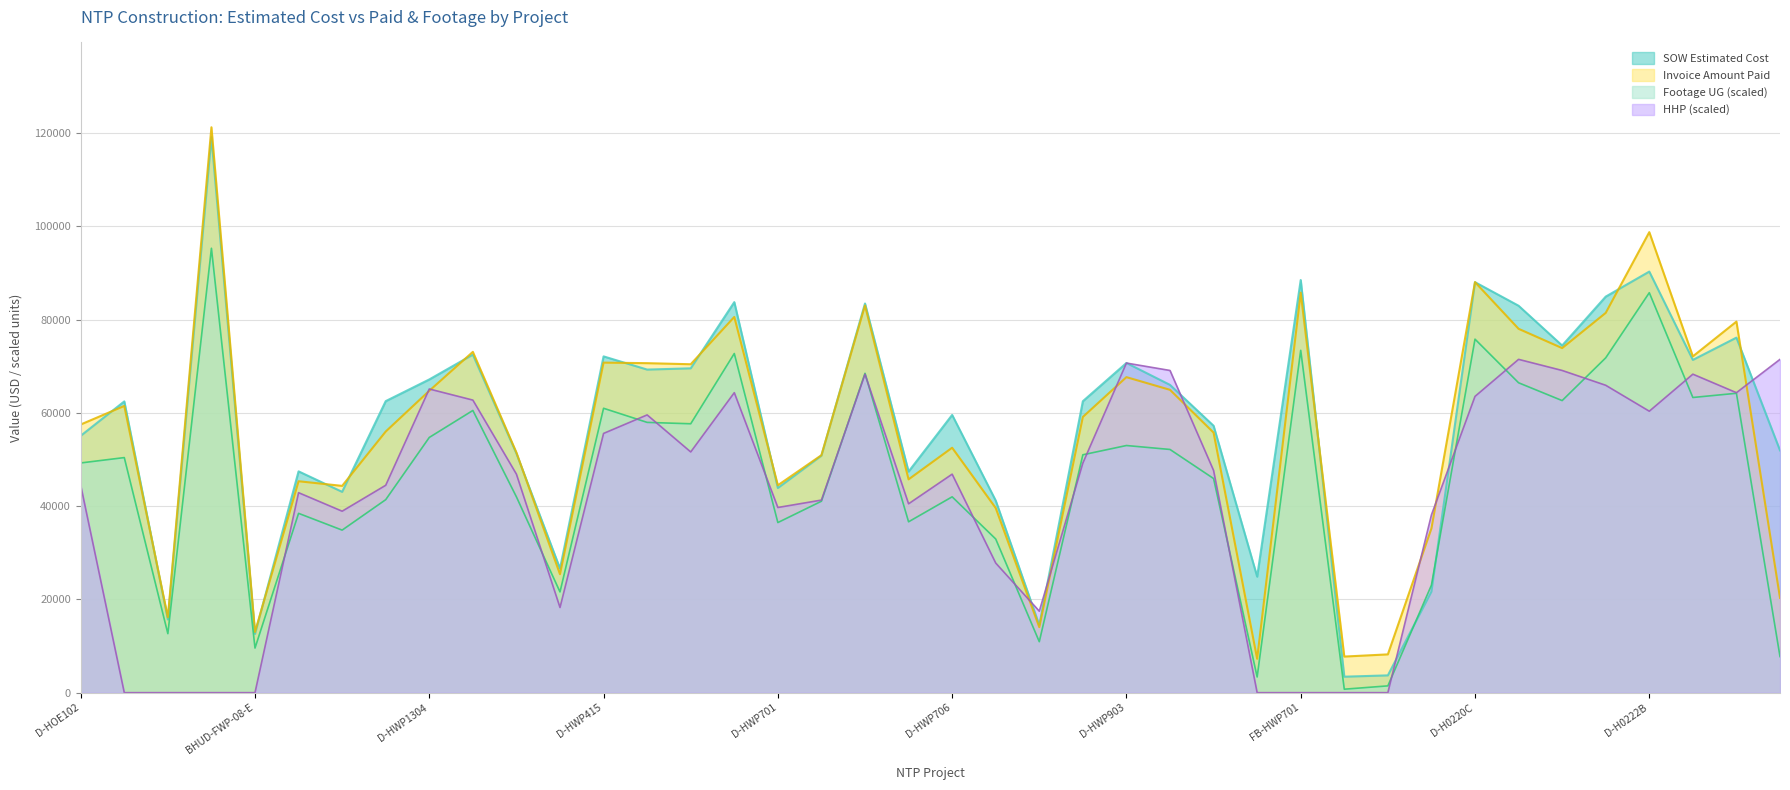

Is it true that Invoice Amount Paid equals 105868.2 at D-HWP904?

False